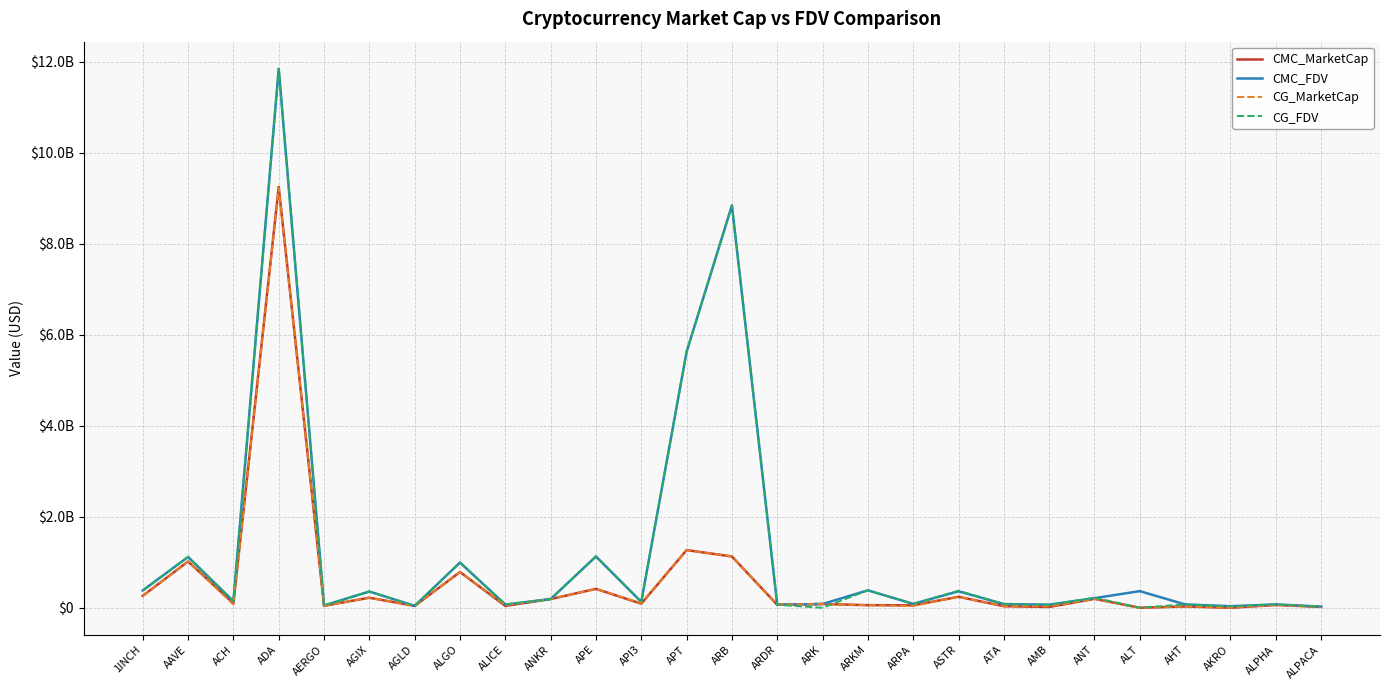

What position from the left is ALPHA?

26